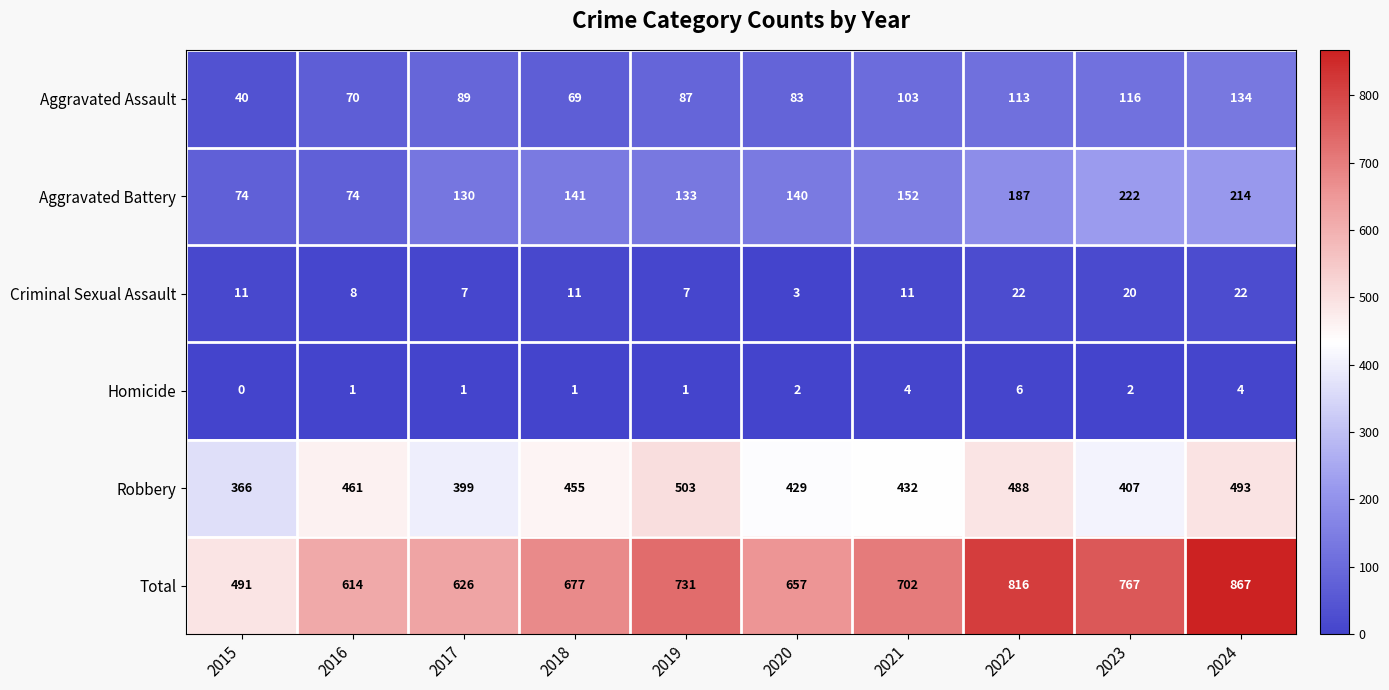

Which label corresponds to the largest value in the chart?

2024